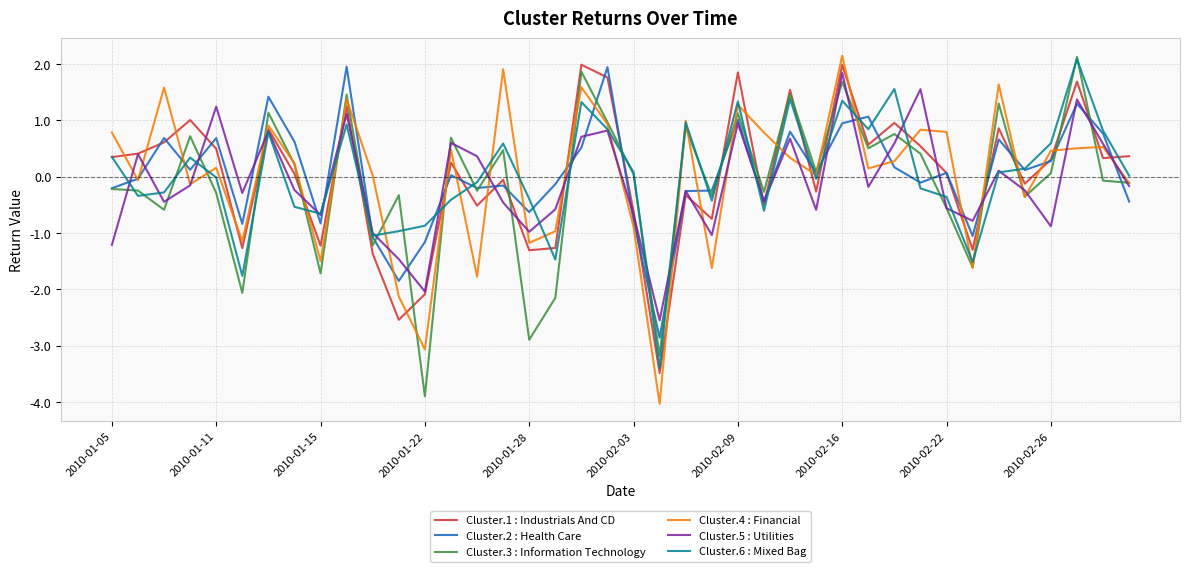

What is the minimum value for Cluster.2 : Health Care?

-2.9